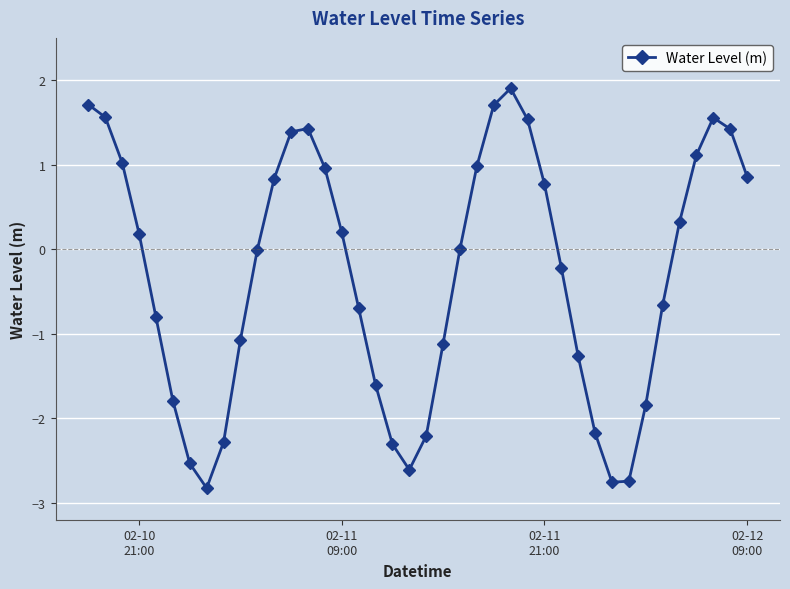

How many lines are shown in the chart?

1